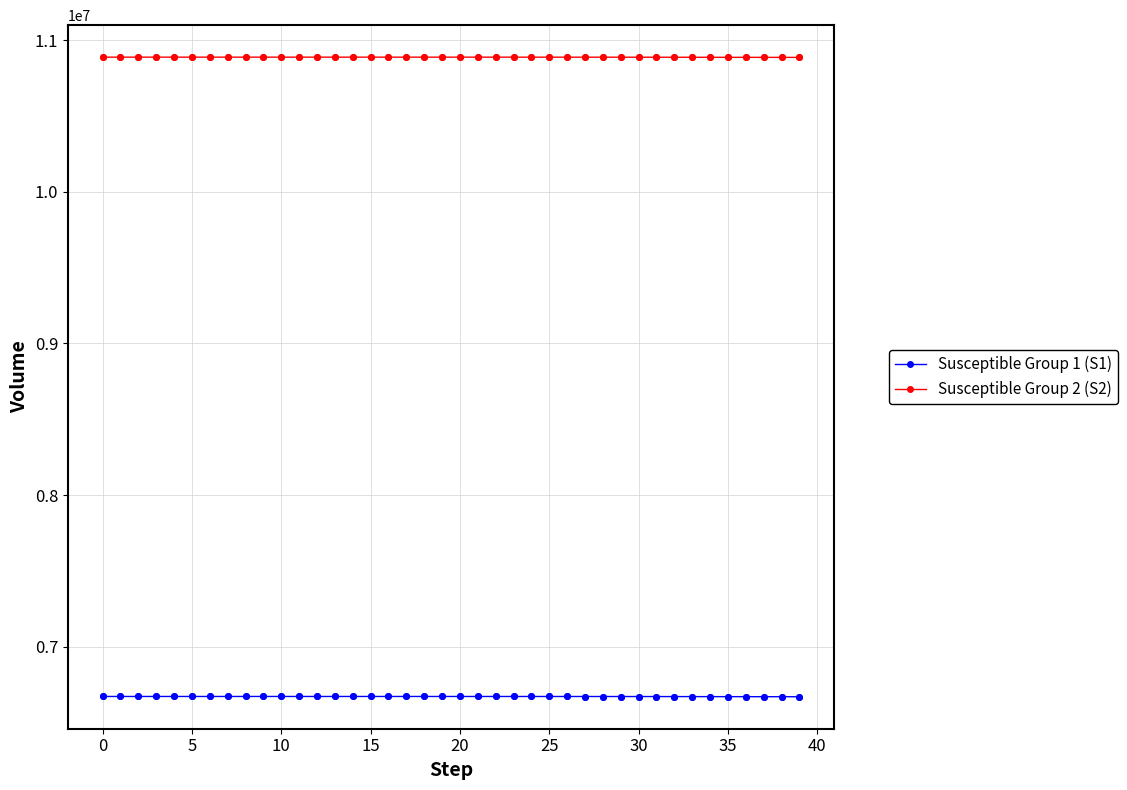

Which series has the largest total across all categories?

Susceptible Group 2 (S2)